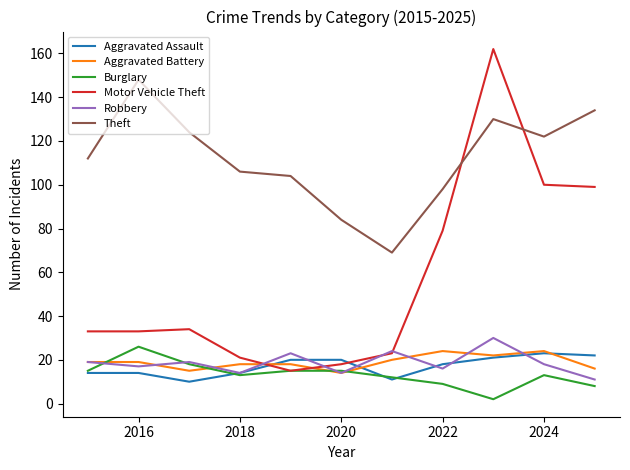

Which series has the largest total across all categories?

Theft